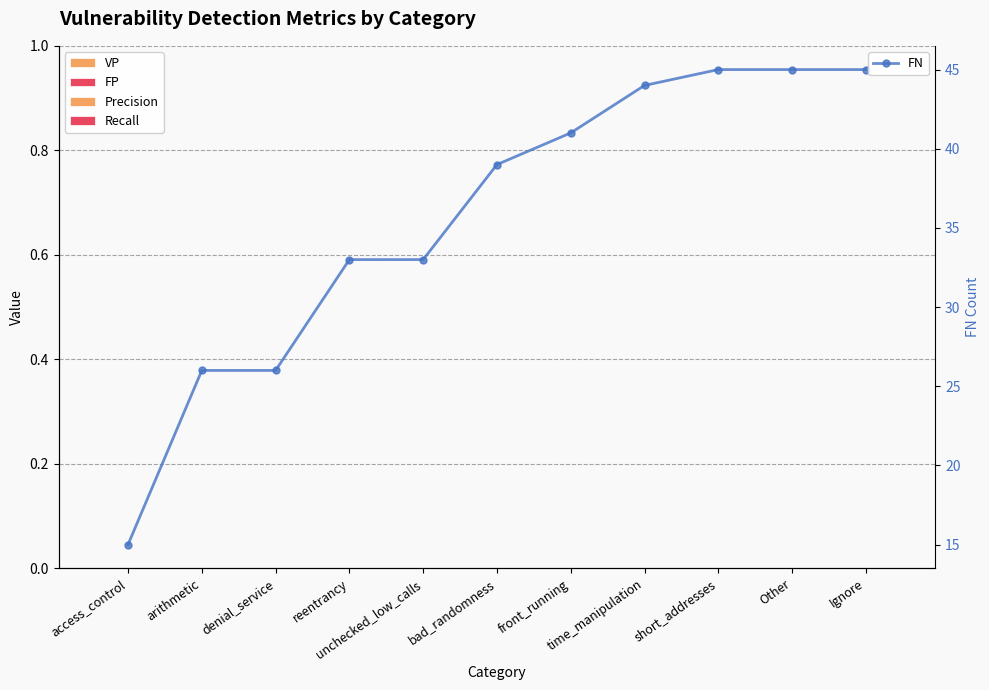

Is it true that FP equals 0 at bad_randomness?

True